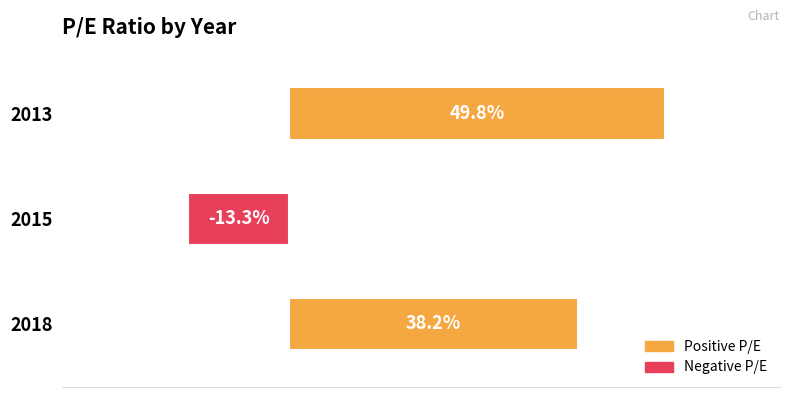

List the labels in order of value, largest first.

2013, 2018, 2015